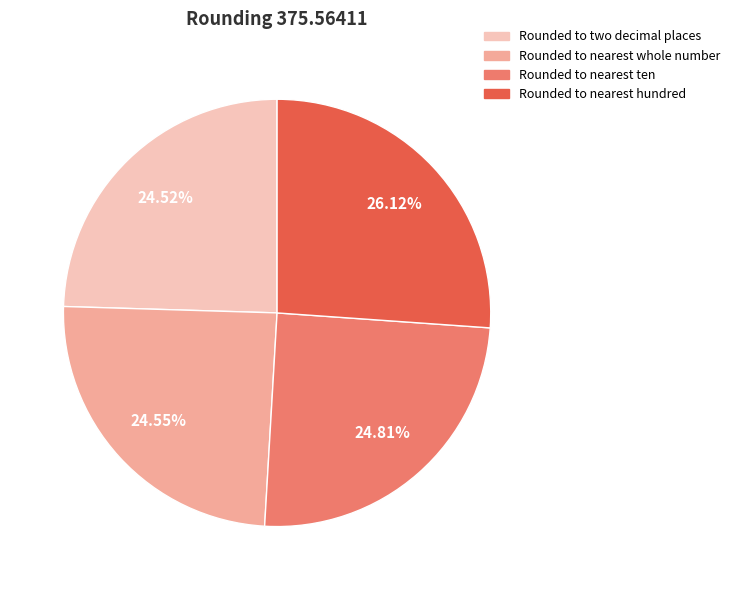

Approximately how many times larger is the value at Rounded to nearest whole number compared to Rounded to nearest hundred?

0.9